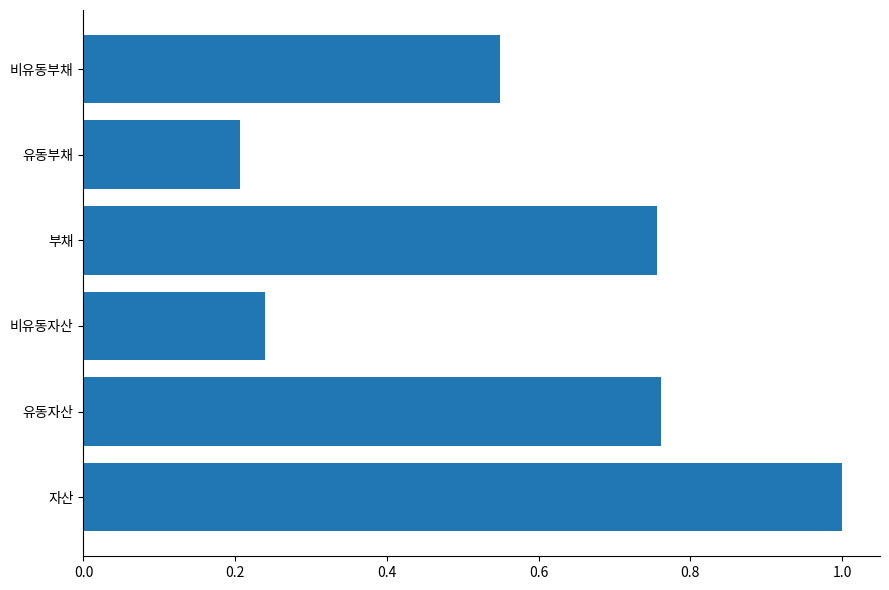

Between 유동부채 and 비유동부채, which is larger?

비유동부채